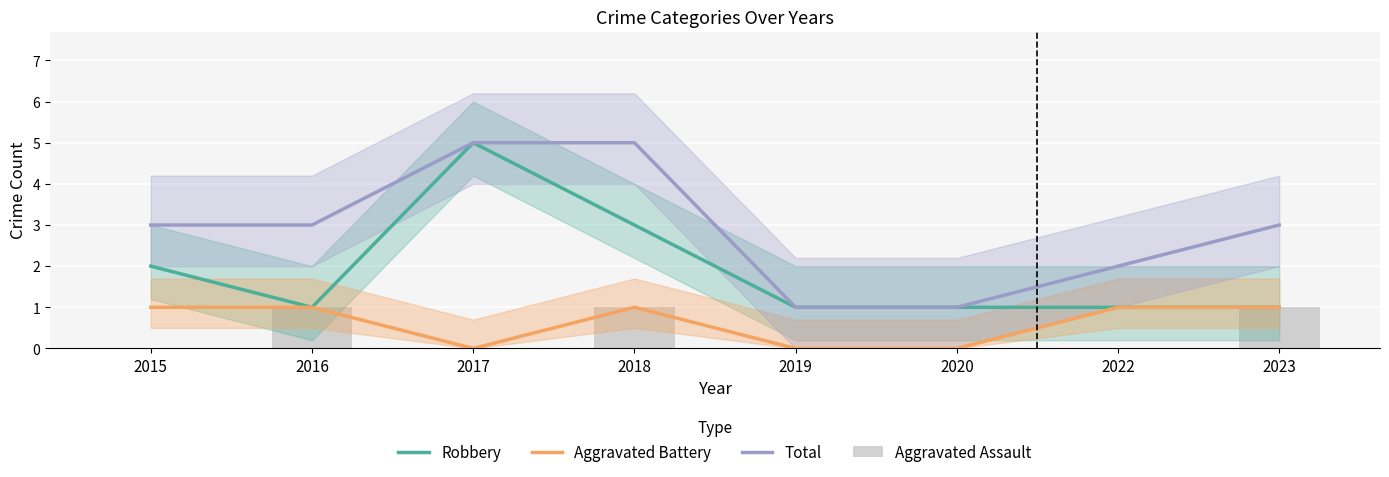

What are all the series names shown in the legend?

Robbery, Aggravated Battery, Total, Aggravated Assault